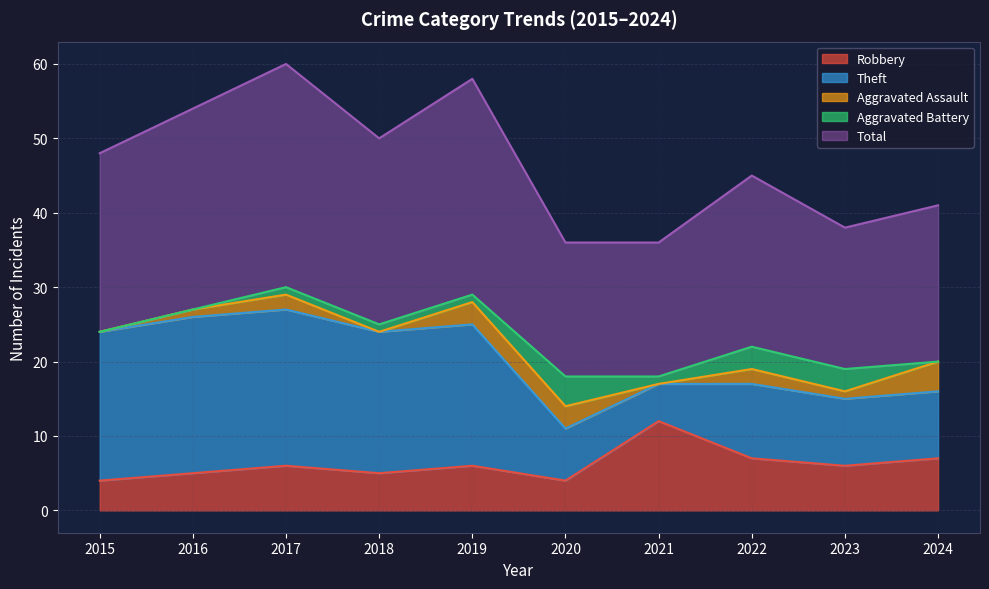

True or false: Total and Robbery cross at least once.

False